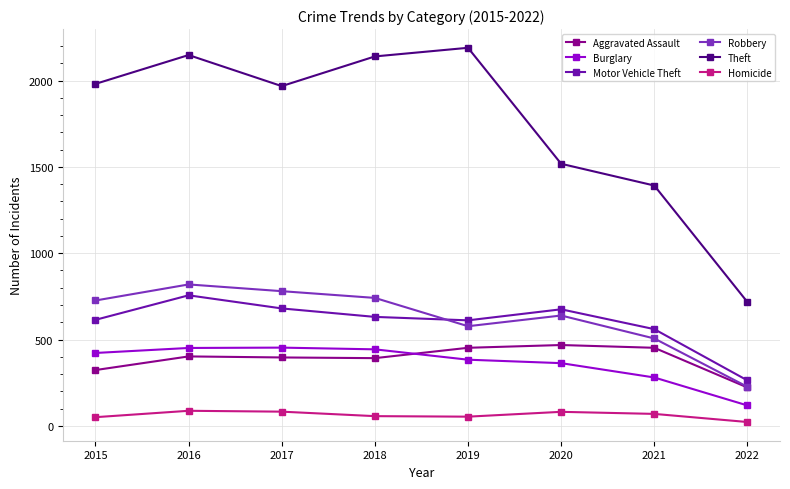

Rank the series at 2015 from lowest to highest value.

Homicide, Aggravated Assault, Burglary, Motor Vehicle Theft, Robbery, Theft